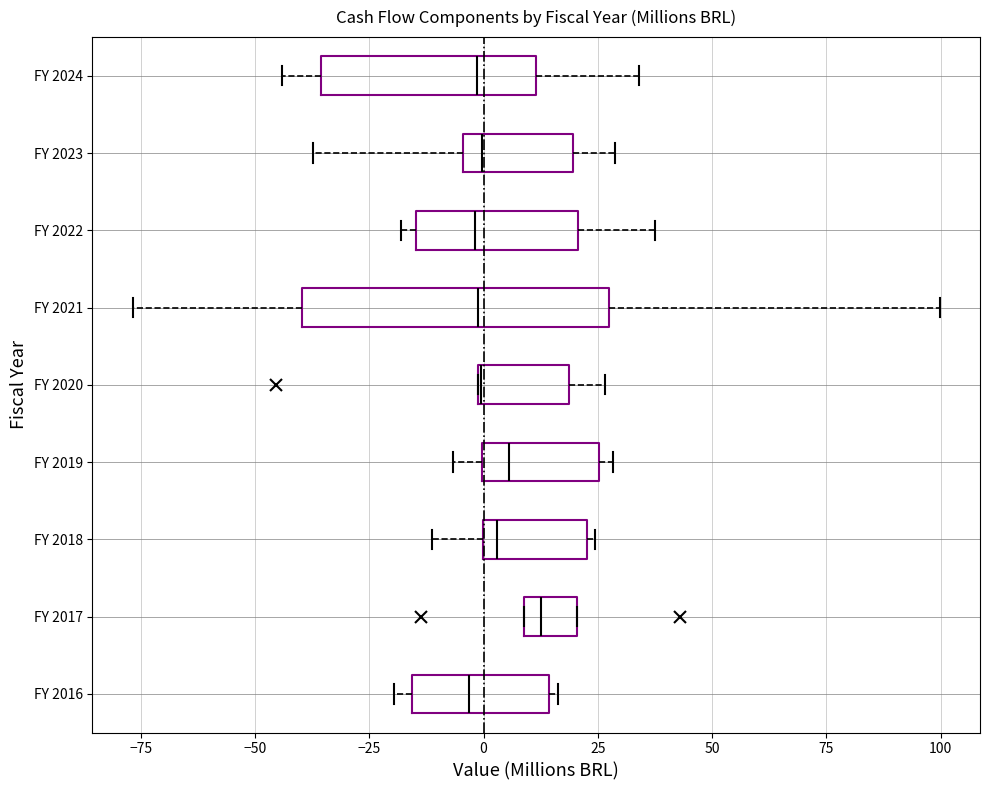

Reading bottom to top, transcribe this box plot: for each box, give where its median line is, the range the box spans, and where its two whiskers end, as read against the x-axis. The values are not printed on the chart, so give them approximately, as read against the axis.

FY 2016: median -5, box -15 to 15, whiskers -20 to 15 (just right of the box's right edge)
FY 2017: median 15, box 10 to 20, whiskers 10 to 20
FY 2018: median 5, box 0 to 25, whiskers -10 to 25 (just right of the box's right edge)
FY 2019: median 5, box 0 to 25, whiskers -5 to 30
FY 2020: median 0 (drawn on the box's left edge), box 0 to 20, whiskers 0 to 25
FY 2021: median 0, box -40 to 30, whiskers -75 to 100
FY 2022: median 0, box -15 to 20, whiskers -20 to 35
FY 2023: median 0, box -5 to 20, whiskers -35 to 30
FY 2024: median 0, box -35 to 10, whiskers -45 to 35